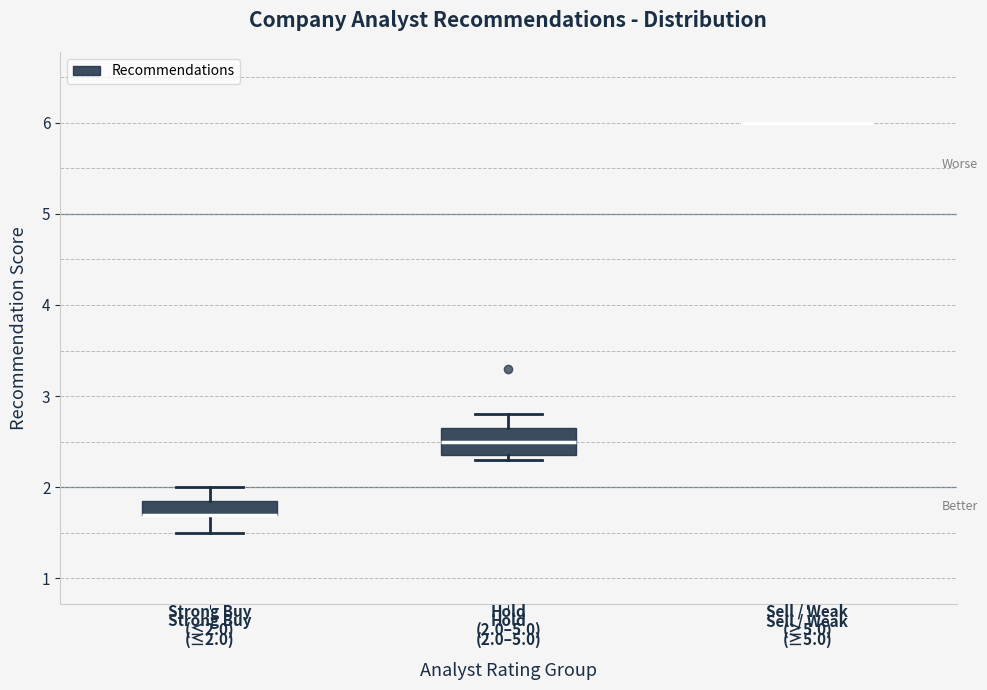

Comparing the boxes themselves (not the whiskers), which one is the tallest?

Hold (2.0–5.0)